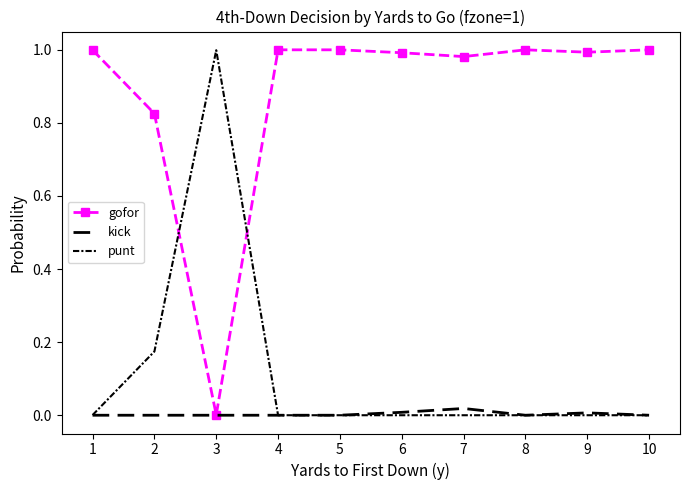

What is the total value across all series at 5?

1.0